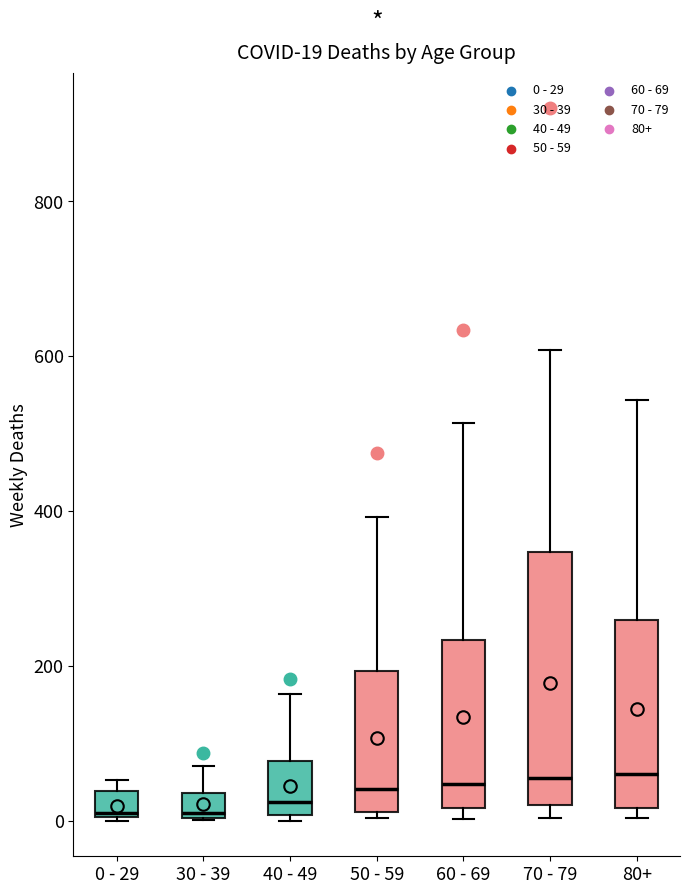

Which box is the tallest, from its lower edge to its upper edge?

70 - 79